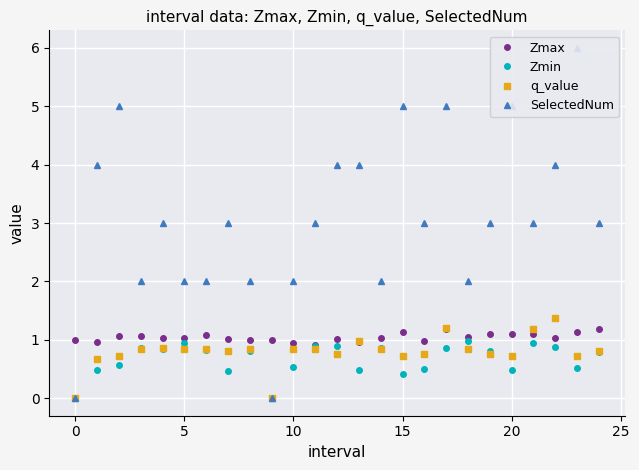

True or false: q_value has more than 0 interior local peaks.

True